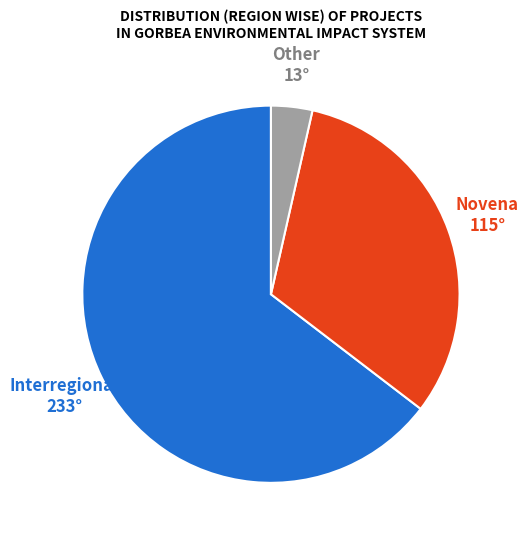

Is there a majority slice in this chart?

Yes